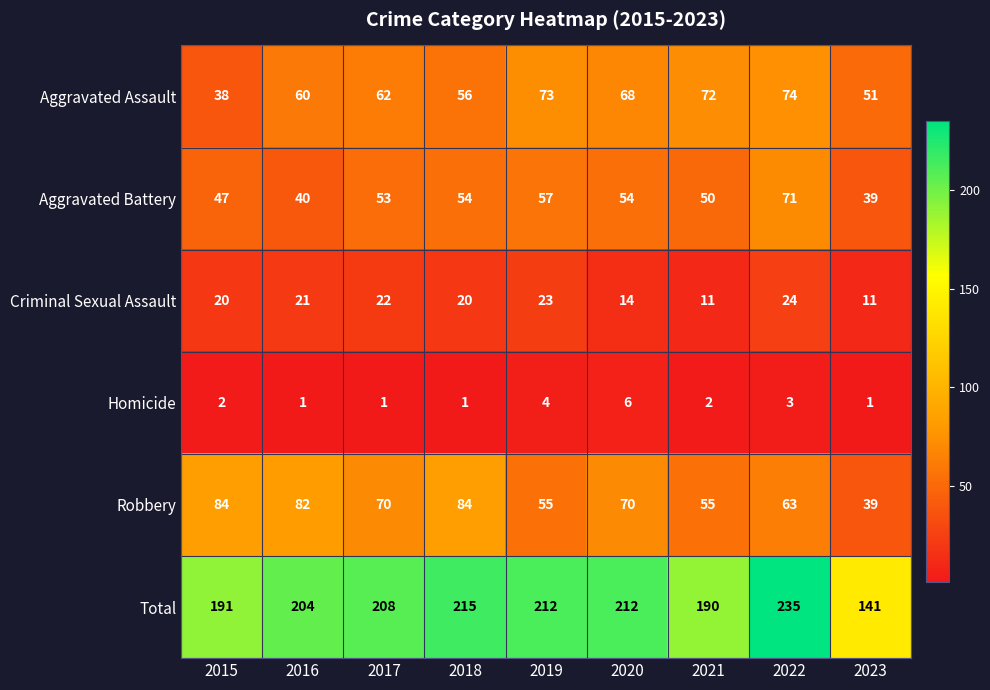

What is the minimum value shown in the chart?

1